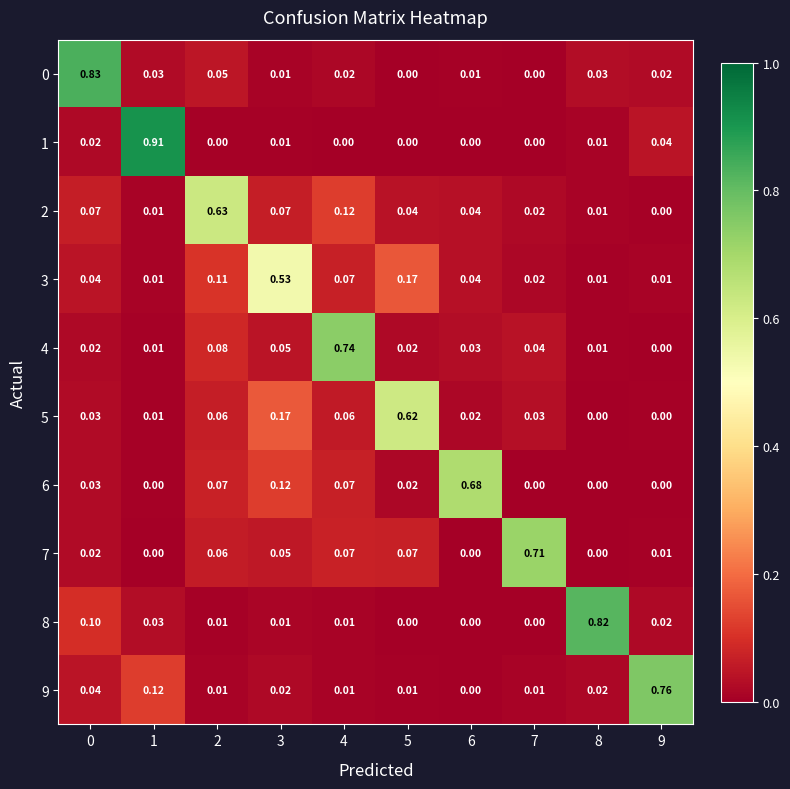

Is the value of 7 at 7 greater than the value of 1 at 4?

Yes